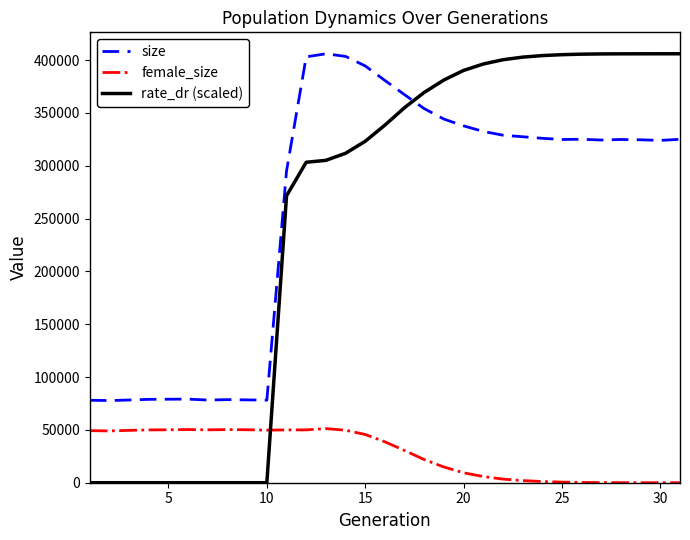

What is the maximum value shown in the chart?

405954.0